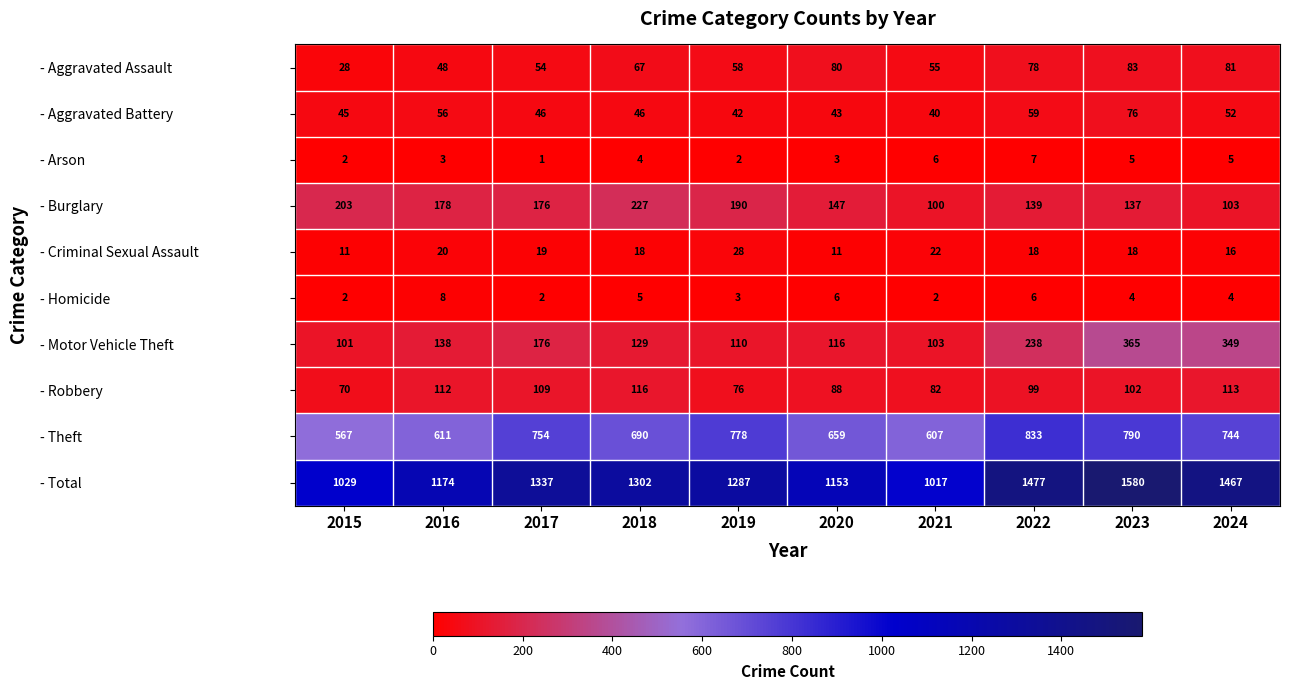

What is the average value of the - Criminal Sexual Assault series?

18